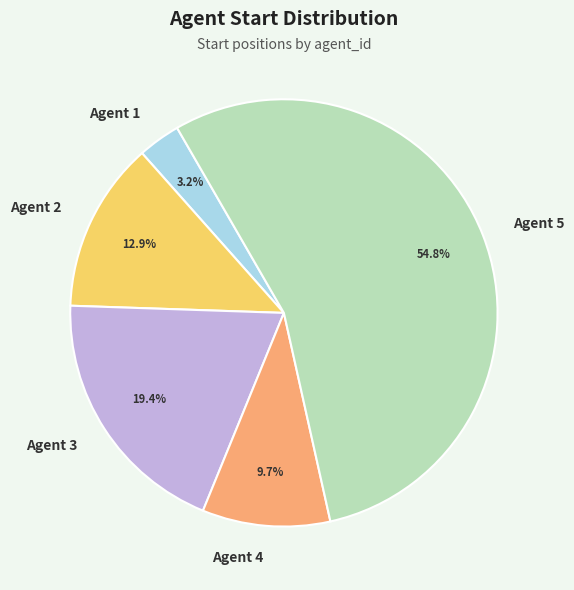

Between Agent 1 and Agent 4, which is larger?

Agent 4